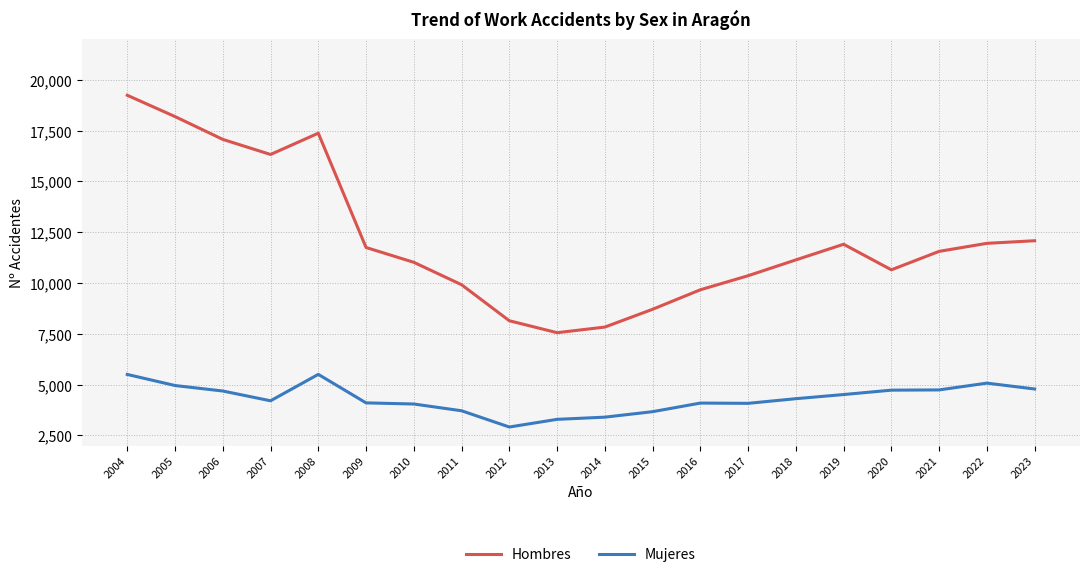

At how many categories does at least one series exceed 15955?

5